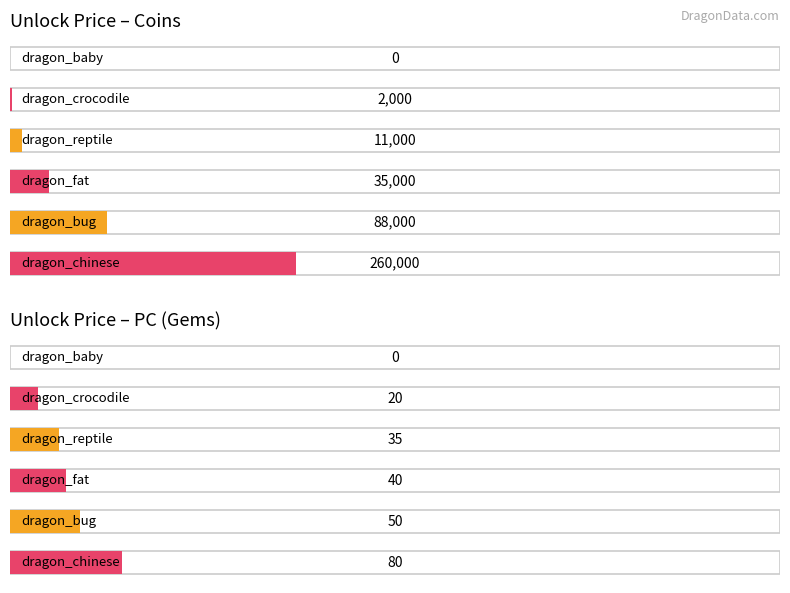

Does the chart contain stacked bars?

No